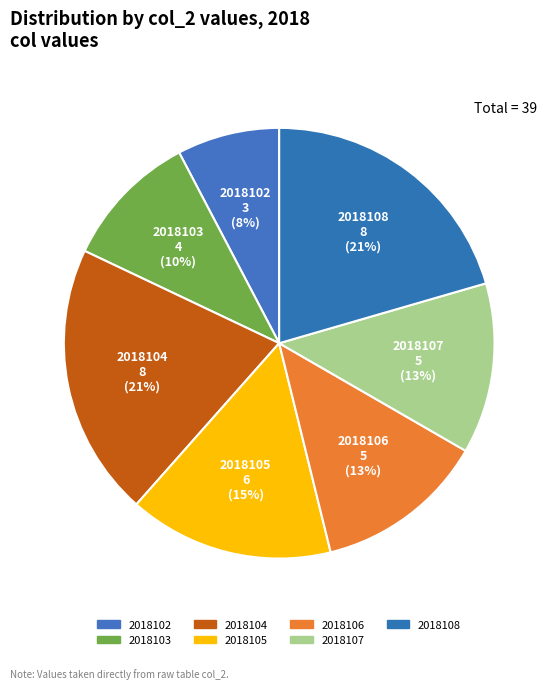

How many segments does this pie chart have?

7